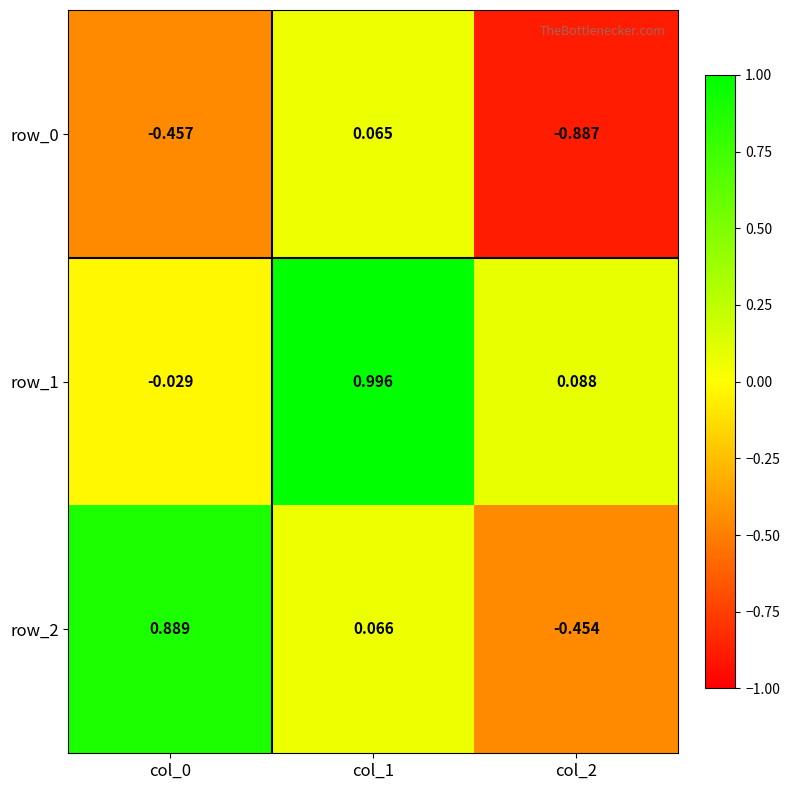

How many values in row_2 are above zero?

2